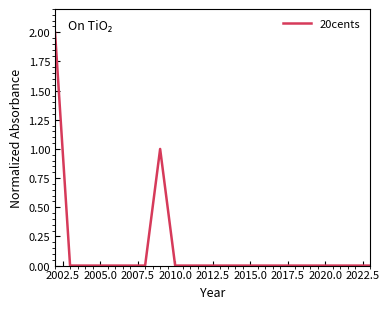

Does the chart display data point markers on the line(s)?

No